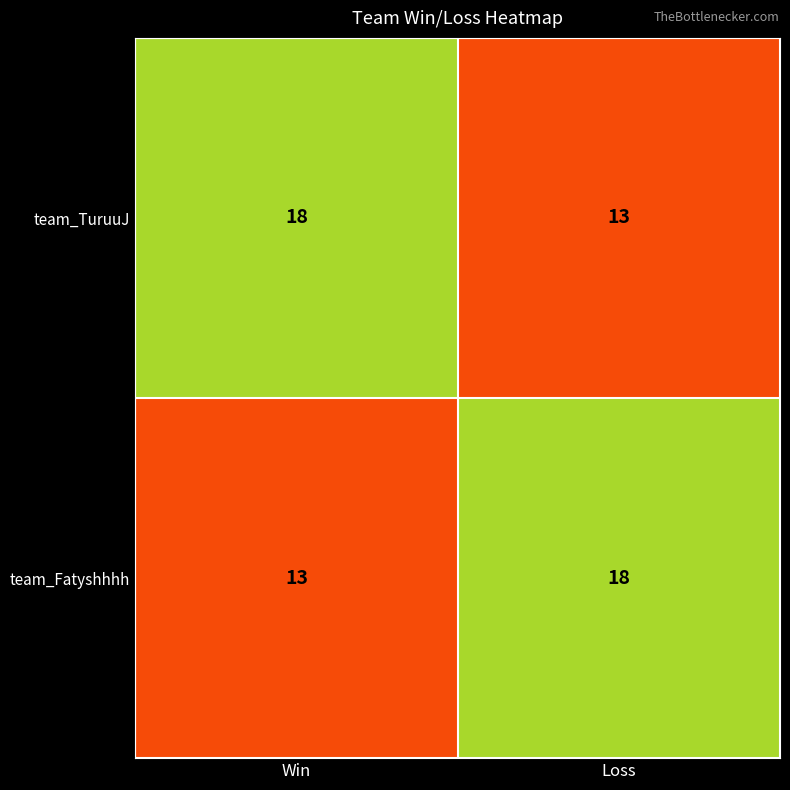

What is the sum of all team_TuruuJ values?

31